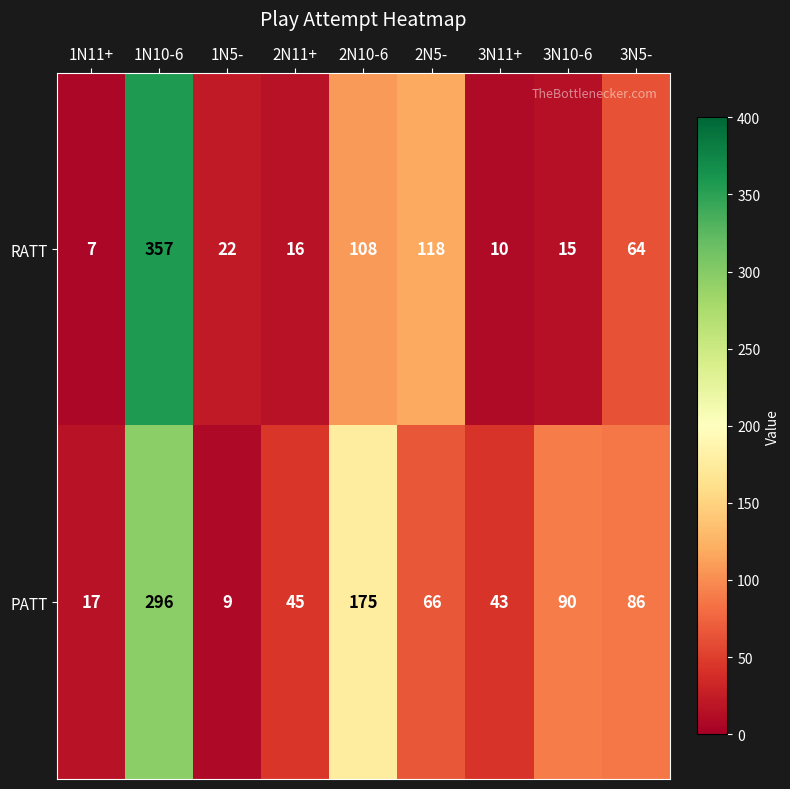

Which series has the largest total across all categories?

PATT